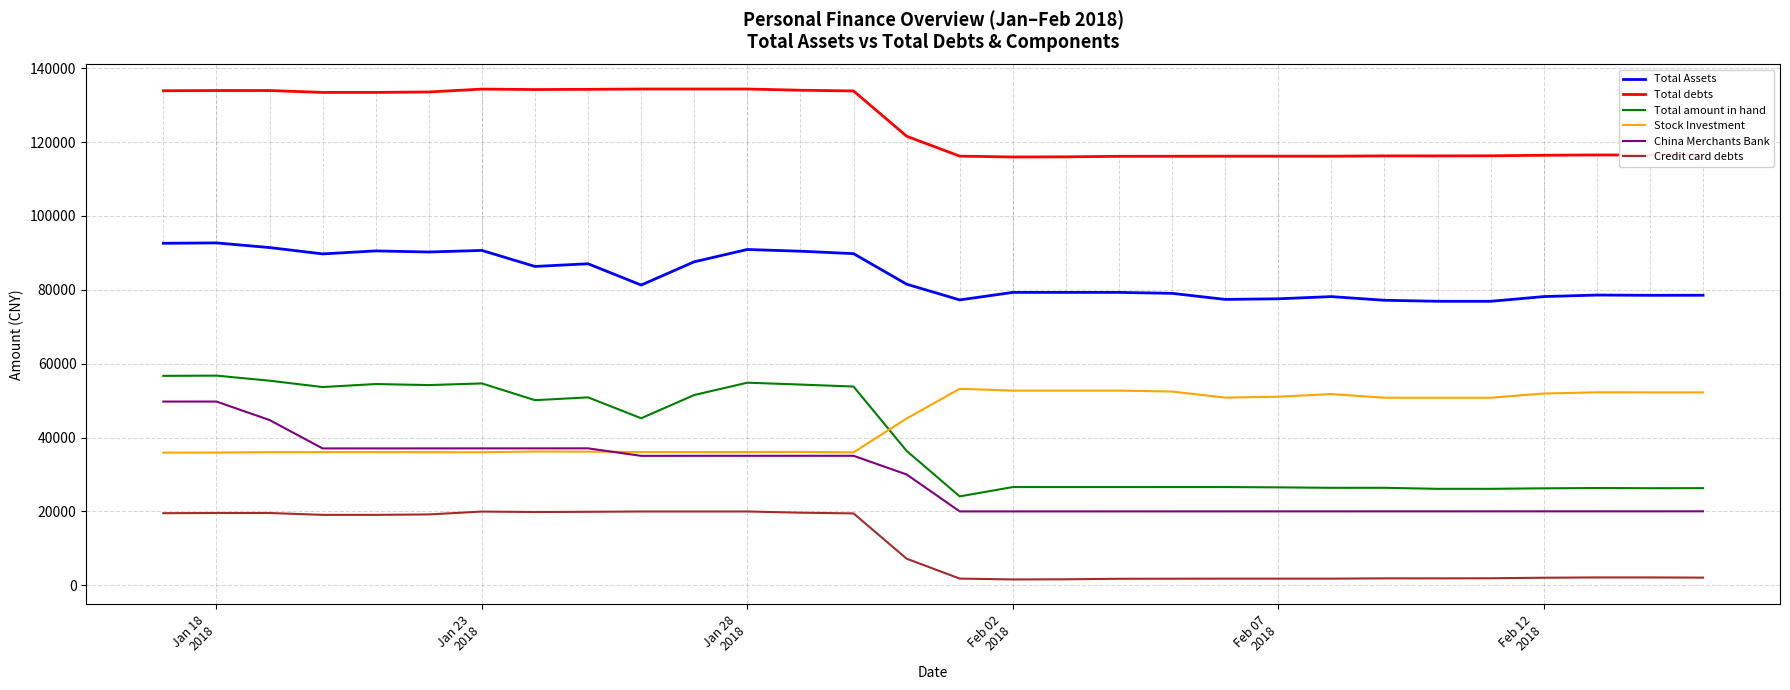

True or false: Stock Investment and Total amount in hand cross at least once.

True